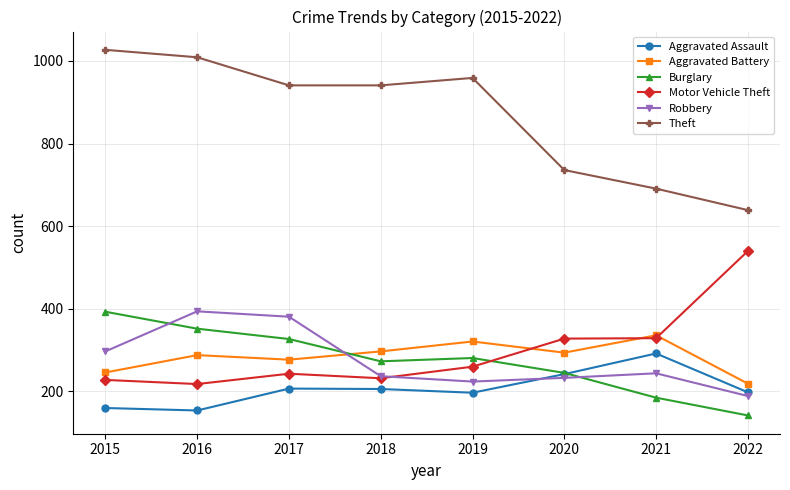

Where does the Burglary series first go above 281?

2015